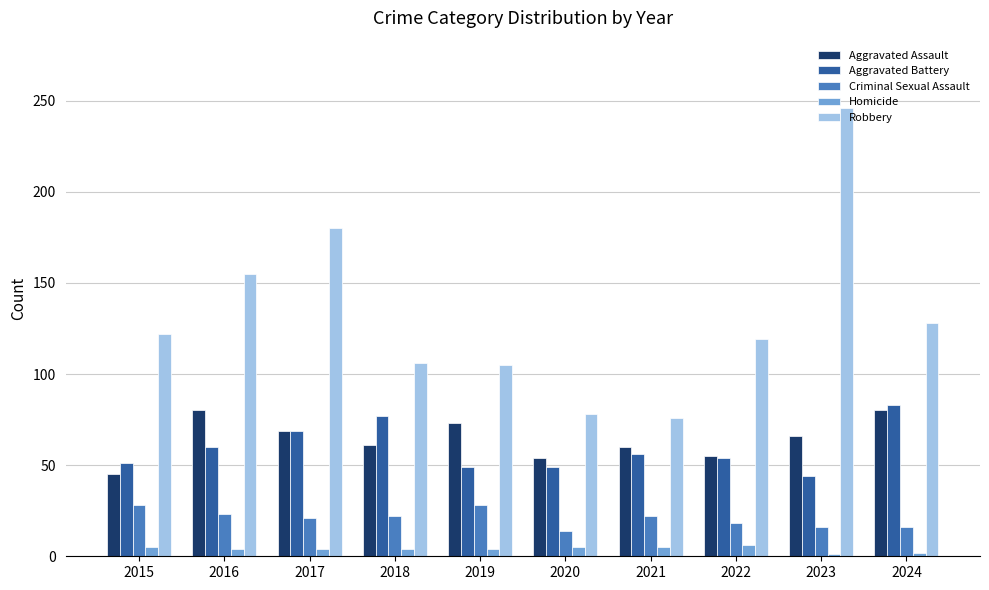

Does the chart contain stacked bars?

No